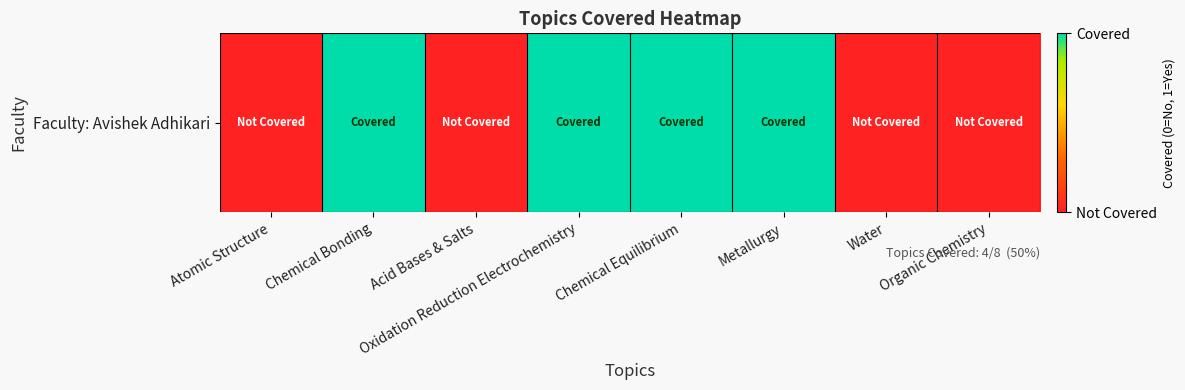

Reading right to left, list all the values displayed in this chart.

0	0	1	1	1	0	1	0